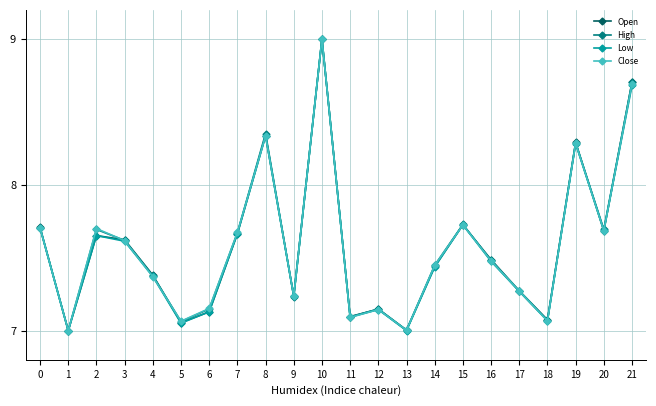

What is the average value of the Open series?

7.6